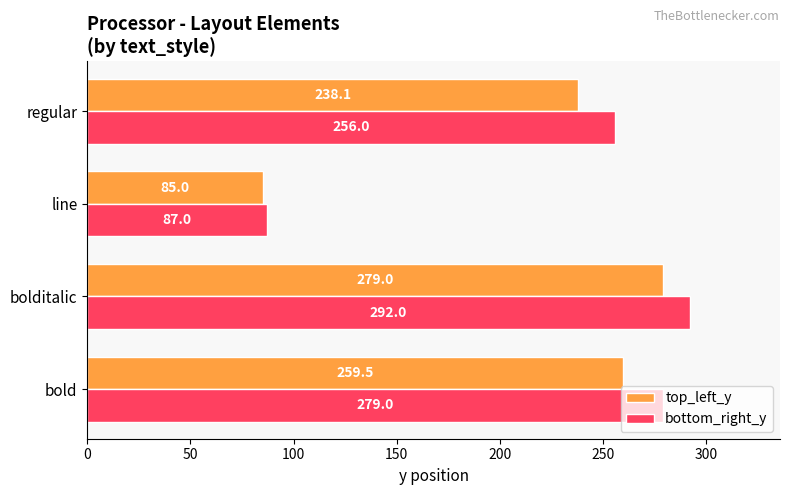

Which series changed the most between line and regular?

bottom_right_y